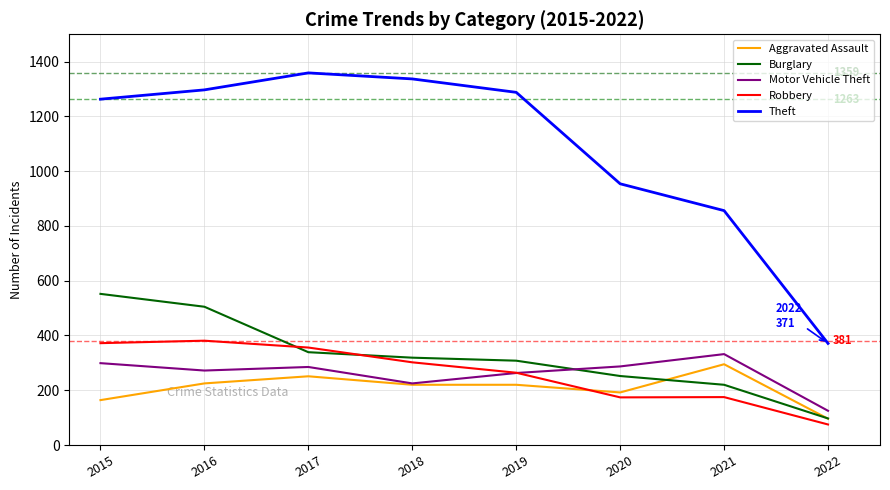

At how many categories does at least one series exceed 343?

8